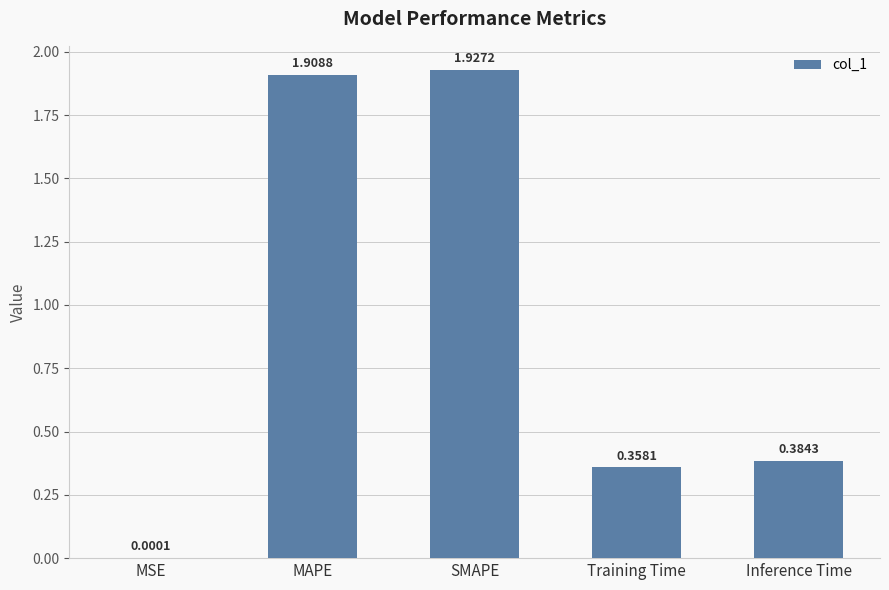

How many data points does each series have?

5